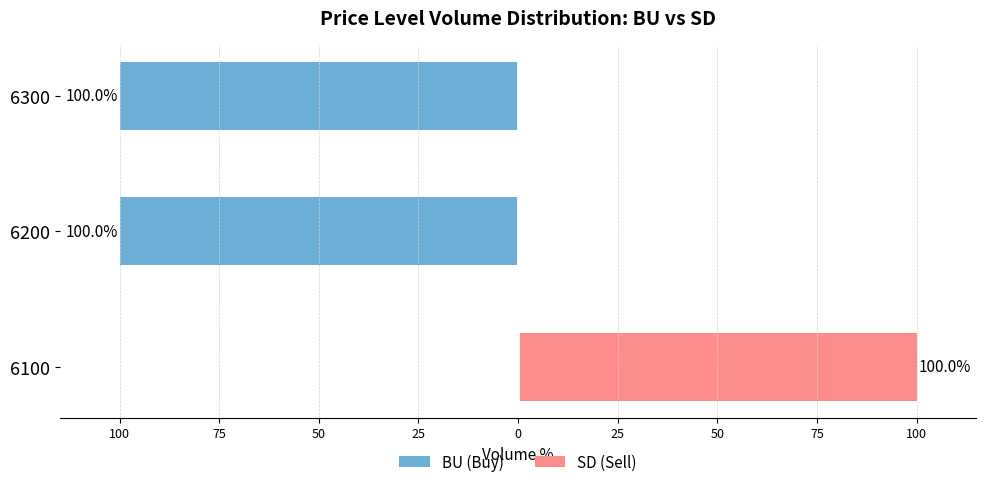

Which series has the widest spread of values?

BU (Buy)